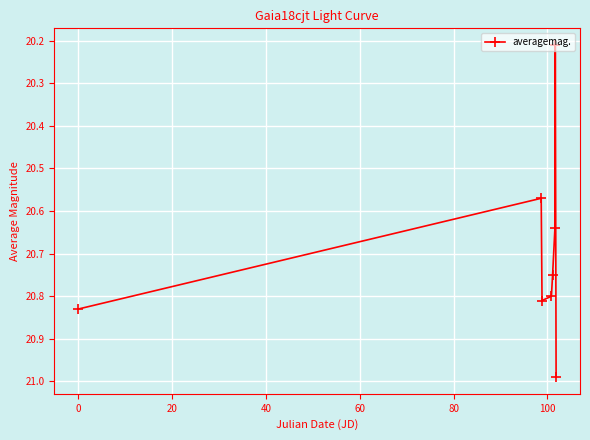

What is the difference between the maximum and minimum values?

0.8